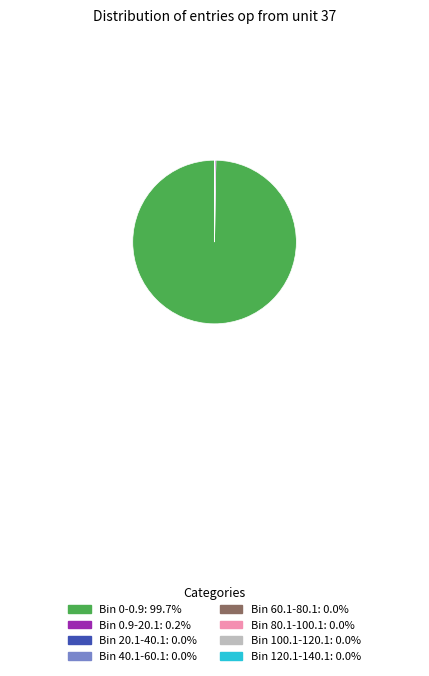

What is the largest slice in the pie chart?

Bin 0-0.9